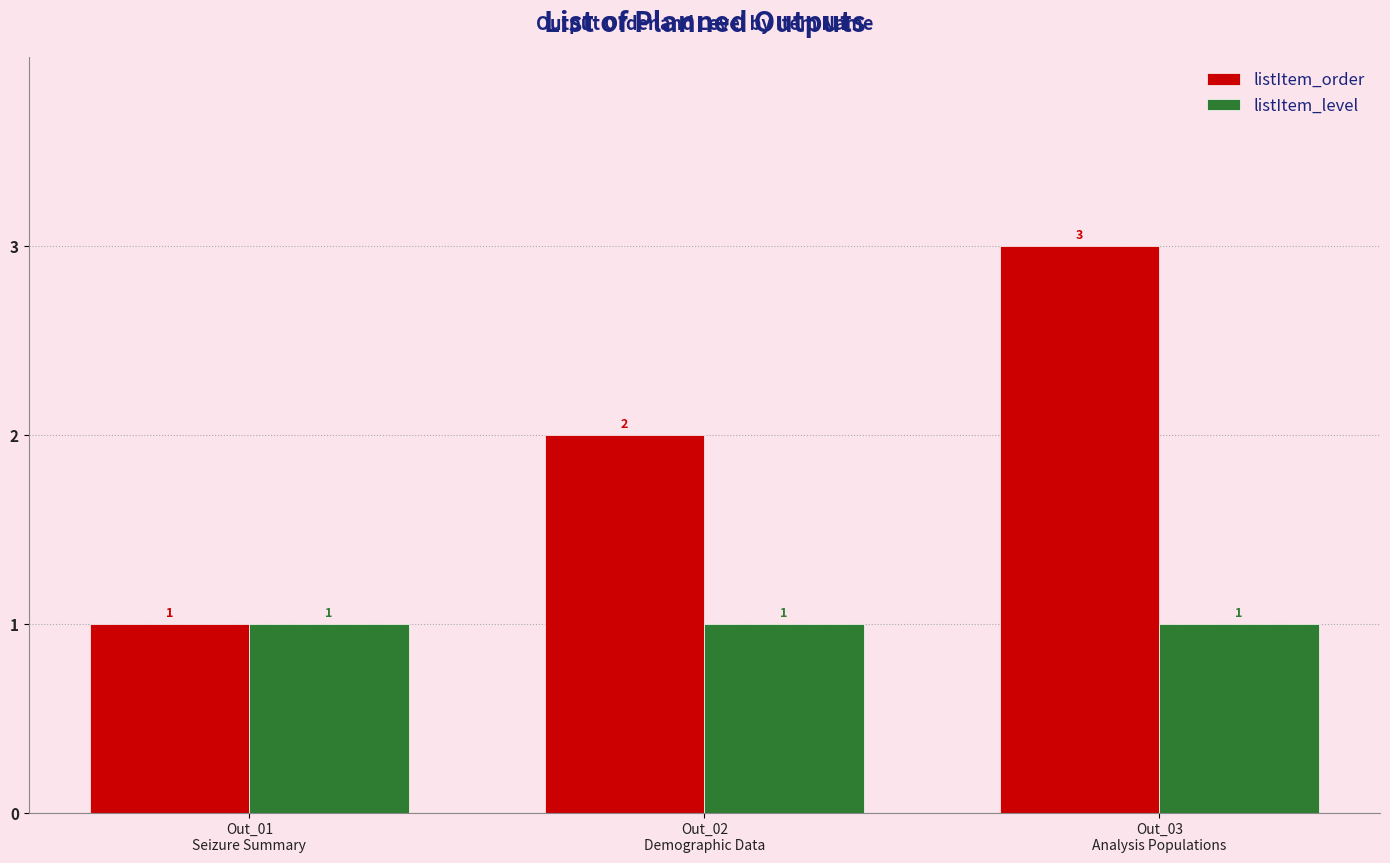

Reading left to right, list all the values displayed in this chart.

listItem_order: Out_01
Seizure Summary=1	Out_02
Demographic Data=2	Out_03
Analysis Populations=3
listItem_level: Out_01
Seizure Summary=1	Out_02
Demographic Data=1	Out_03
Analysis Populations=1